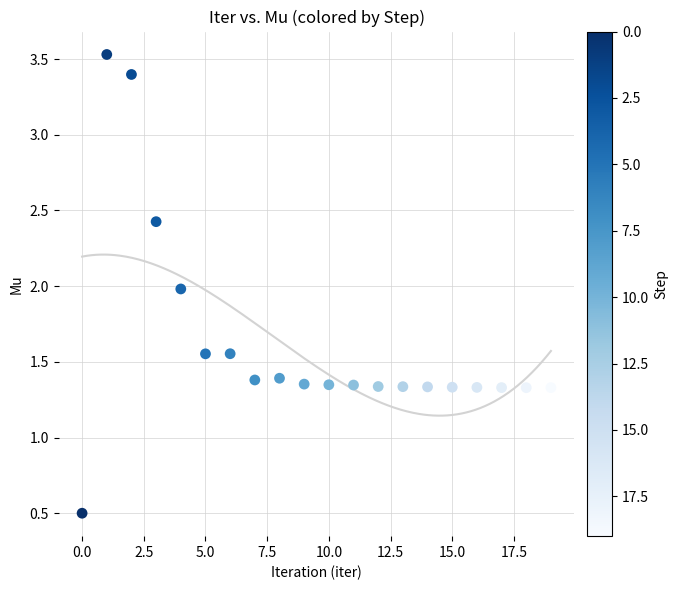

What is the range of Y values (max minus min)?

3.0